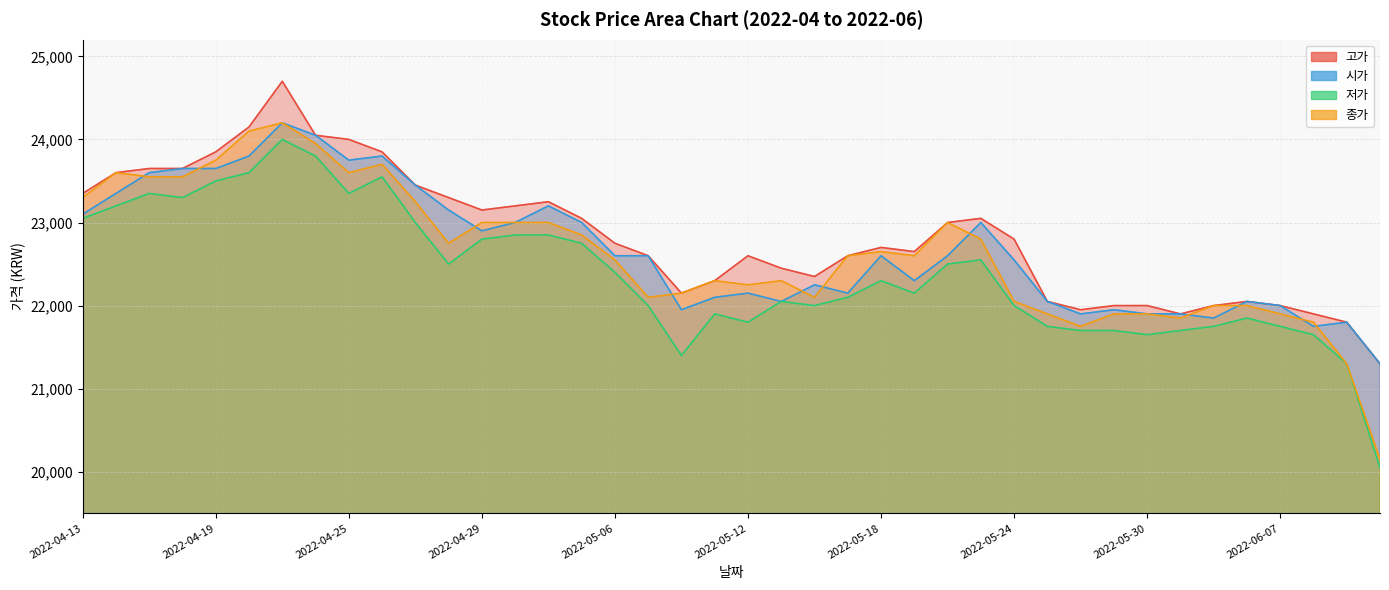

Reading left to right, what are all the values shown in this chart?

고가: 2022-04-13=23350	2022-04-14=23600	2022-04-15=23650	2022-04-18=23650	2022-04-19=23850	2022-04-20=24150	2022-04-21=24700	2022-04-22=24050	2022-04-25=24000	2022-04-26=23850	2022-04-27=23450	2022-04-28=23300	2022-04-29=23150	2022-05-02=23200	2022-05-03=23250	2022-05-04=23050	2022-05-06=22750	2022-05-09=22600	2022-05-10=22150	2022-05-11=22300	2022-05-12=22600	2022-05-13=22450	2022-05-16=22350	2022-05-17=22600	2022-05-18=22700	2022-05-19=22650	2022-05-20=23000	2022-05-23=23050	2022-05-24=22800	2022-05-25=22050	2022-05-26=21950	2022-05-27=22000	2022-05-30=22000	2022-05-31=21900	2022-06-02=22000	2022-06-03=22050	2022-06-07=22000	2022-06-08=21900	2022-06-09=21800	2022-06-10=21300
시가: 2022-04-13=23100	2022-04-14=23350	2022-04-15=23600	2022-04-18=23650	2022-04-19=23650	2022-04-20=23800	2022-04-21=24200	2022-04-22=24050	2022-04-25=23750	2022-04-26=23800	2022-04-27=23450	2022-04-28=23150	2022-04-29=22900	2022-05-02=23000	2022-05-03=23200	2022-05-04=23000	2022-05-06=22600	2022-05-09=22600	2022-05-10=21950	2022-05-11=22100	2022-05-12=22150	2022-05-13=22050	2022-05-16=22250	2022-05-17=22150	2022-05-18=22600	2022-05-19=22300	2022-05-20=22600	2022-05-23=23000	2022-05-24=22550	2022-05-25=22050	2022-05-26=21900	2022-05-27=21950	2022-05-30=21900	2022-05-31=21900	2022-06-02=21850	2022-06-03=22050	2022-06-07=22000	2022-06-08=21750	2022-06-09=21800	2022-06-10=21300
저가: 2022-04-13=23050	2022-04-14=23200	2022-04-15=23350	2022-04-18=23300	2022-04-19=23500	2022-04-20=23600	2022-04-21=24000	2022-04-22=23800	2022-04-25=23350	2022-04-26=23550	2022-04-27=23000	2022-04-28=22500	2022-04-29=22800	2022-05-02=22850	2022-05-03=22850	2022-05-04=22750	2022-05-06=22400	2022-05-09=22000	2022-05-10=21400	2022-05-11=21900	2022-05-12=21800	2022-05-13=22050	2022-05-16=22000	2022-05-17=22100	2022-05-18=22300	2022-05-19=22150	2022-05-20=22500	2022-05-23=22550	2022-05-24=22000	2022-05-25=21750	2022-05-26=21700	2022-05-27=21700	2022-05-30=21650	2022-05-31=21700	2022-06-02=21750	2022-06-03=21850	2022-06-07=21750	2022-06-08=21650	2022-06-09=21300	2022-06-10=20050
종가: 2022-04-13=23300	2022-04-14=23600	2022-04-15=23550	2022-04-18=23550	2022-04-19=23750	2022-04-20=24100	2022-04-21=24200	2022-04-22=23950	2022-04-25=23600	2022-04-26=23700	2022-04-27=23250	2022-04-28=22750	2022-04-29=23000	2022-05-02=23000	2022-05-03=23000	2022-05-04=22850	2022-05-06=22550	2022-05-09=22100	2022-05-10=22150	2022-05-11=22300	2022-05-12=22250	2022-05-13=22300	2022-05-16=22100	2022-05-17=22600	2022-05-18=22650	2022-05-19=22600	2022-05-20=23000	2022-05-23=22800	2022-05-24=22050	2022-05-25=21900	2022-05-26=21750	2022-05-27=21900	2022-05-30=21900	2022-05-31=21850	2022-06-02=22000	2022-06-03=22000	2022-06-07=21900	2022-06-08=21800	2022-06-09=21300	2022-06-10=20150